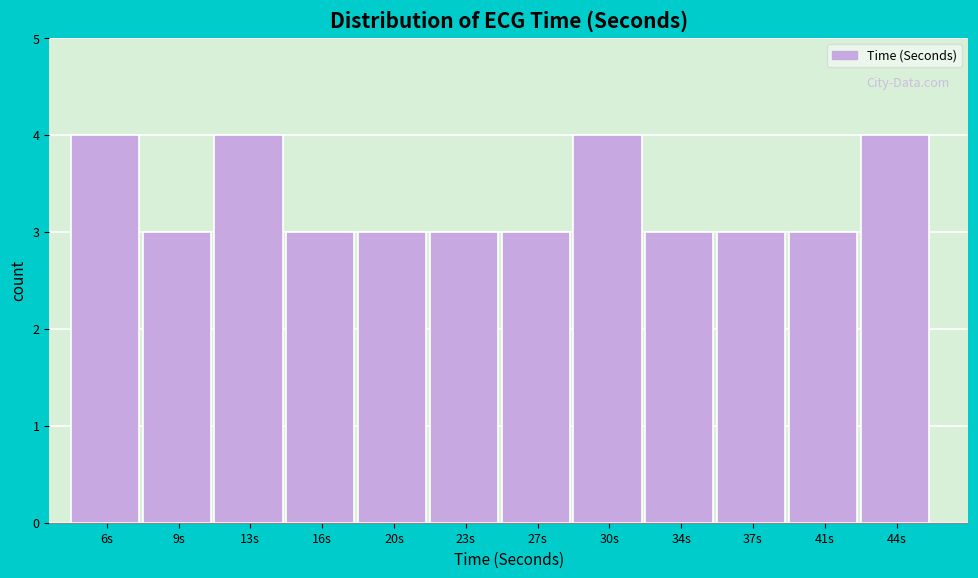

Reading right to left, transcribe all the data shown in this chart.

4	3	3	3	4	3	3	3	3	4	3	4